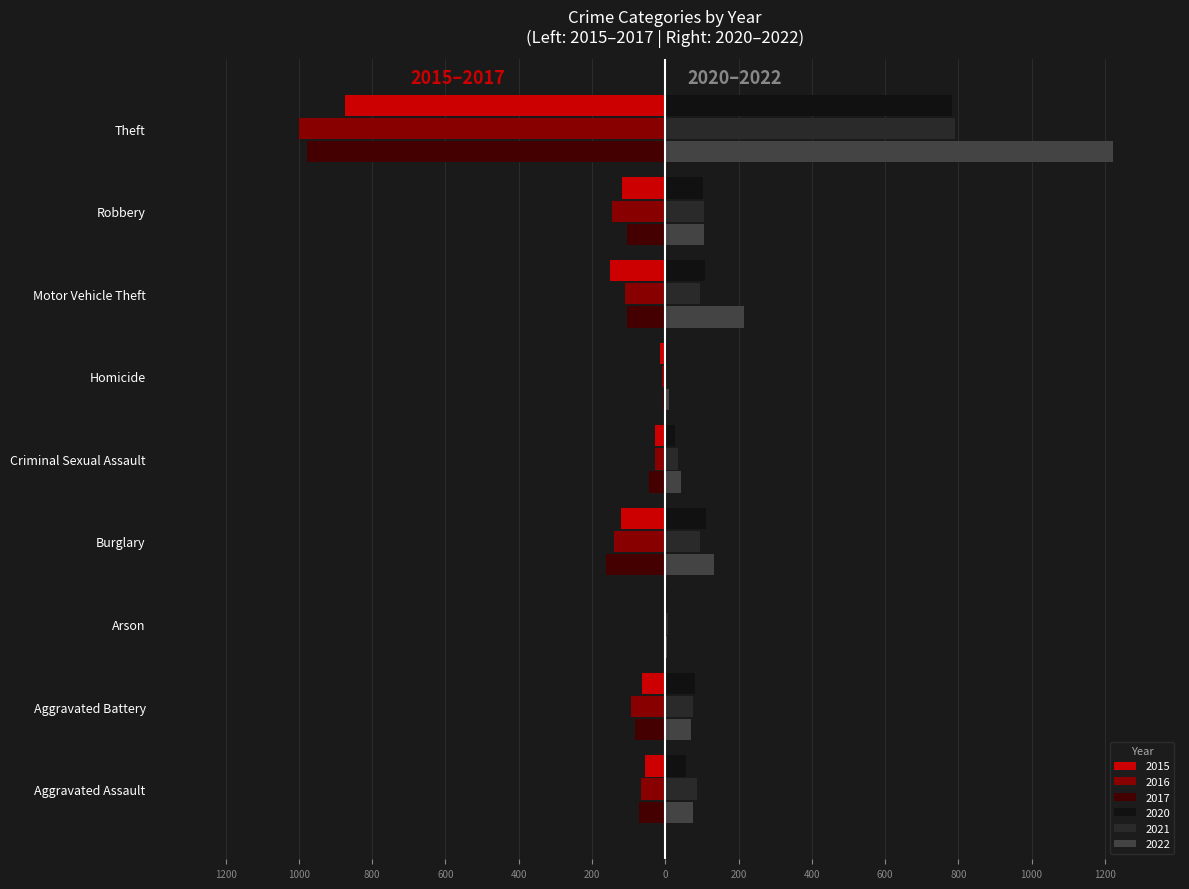

What are all the series names shown in the legend?

2015, 2016, 2017, 2020, 2021, 2022